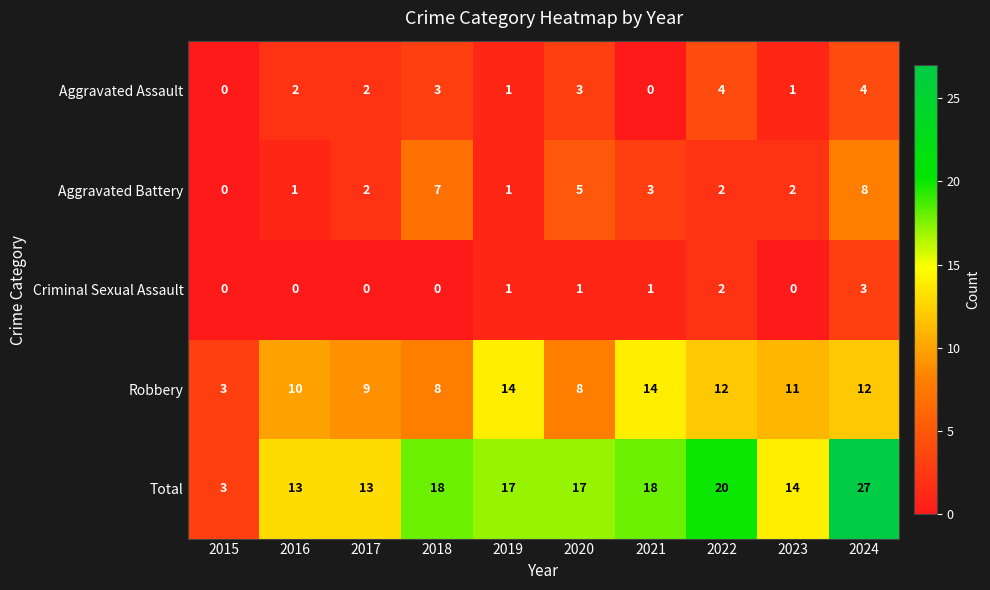

How many categories are shown in the chart?

10